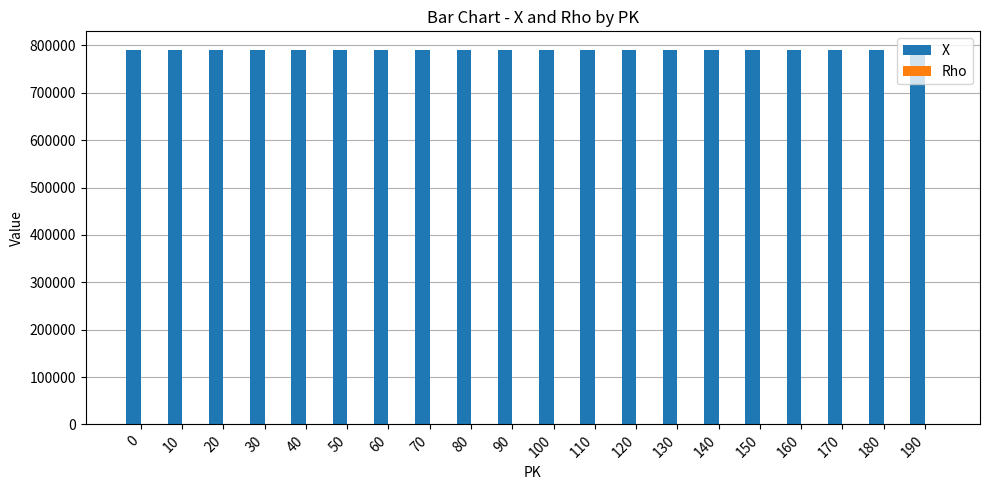

Which series has the largest total across all categories?

X